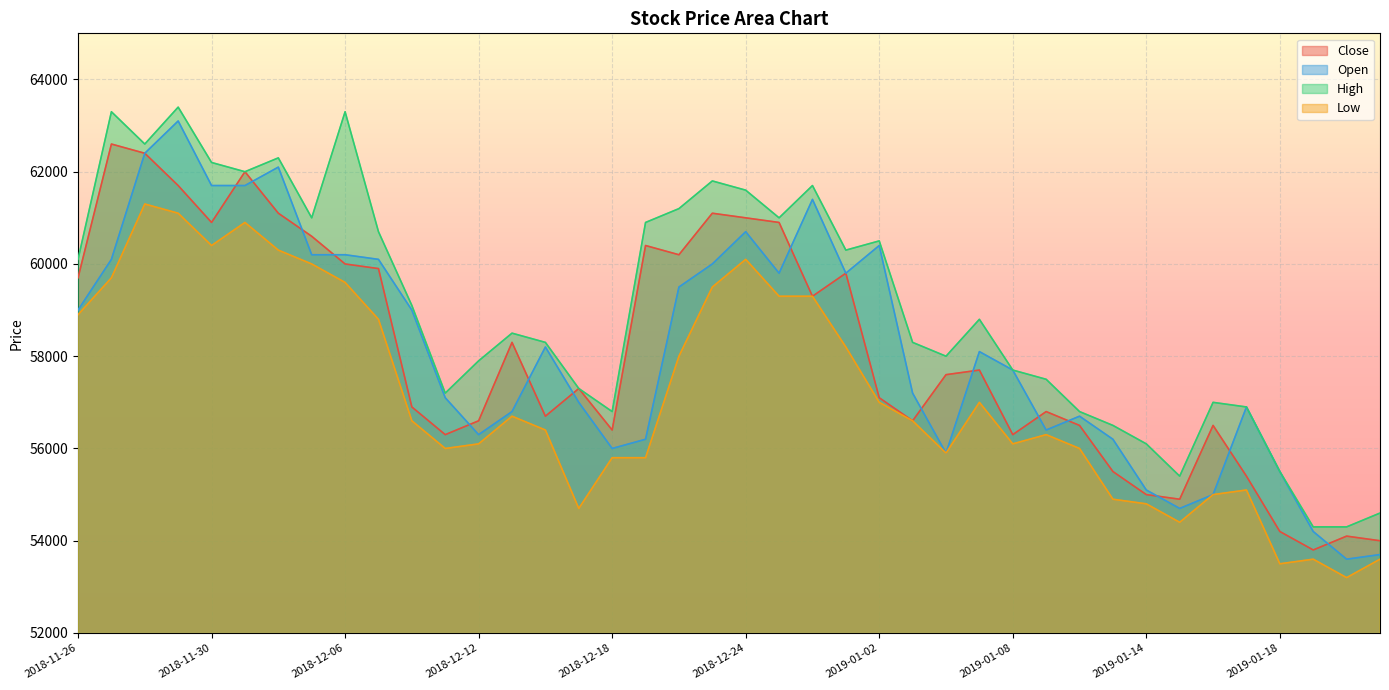

Between 2018-12-05 and 2018-11-30, which is larger?

2018-11-30